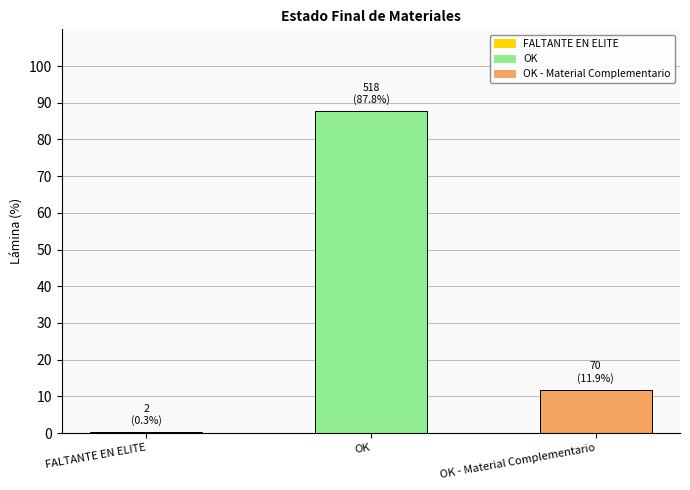

What is the value of the 1st bar from the left?

0.3